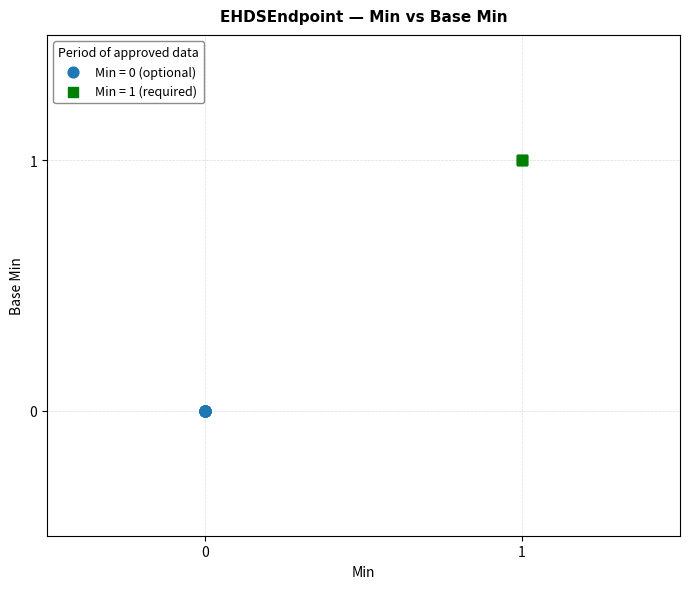

Which series contains the lowest Y value?

Min = 0 (optional)